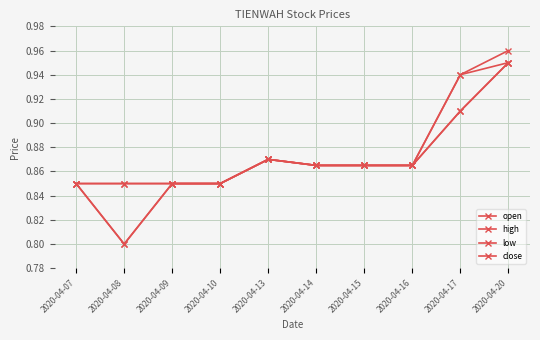

True or false: high has more than 0 points higher than both neighbors.

True